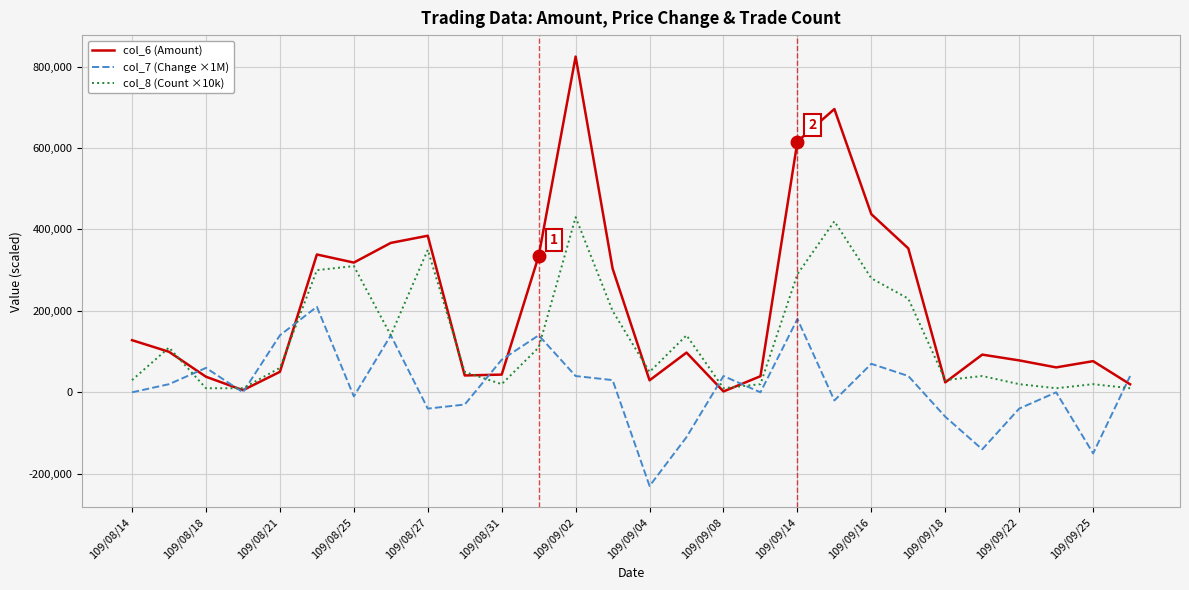

What is the greatest value displayed?

824480